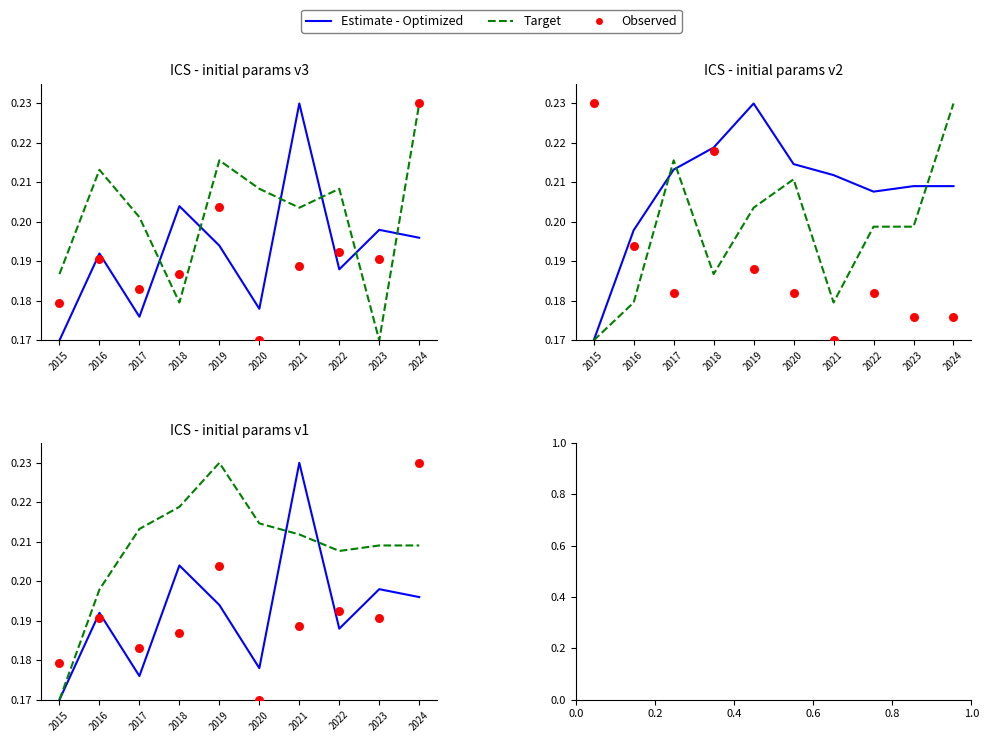

At which category is the sum across all series the highest?

2024